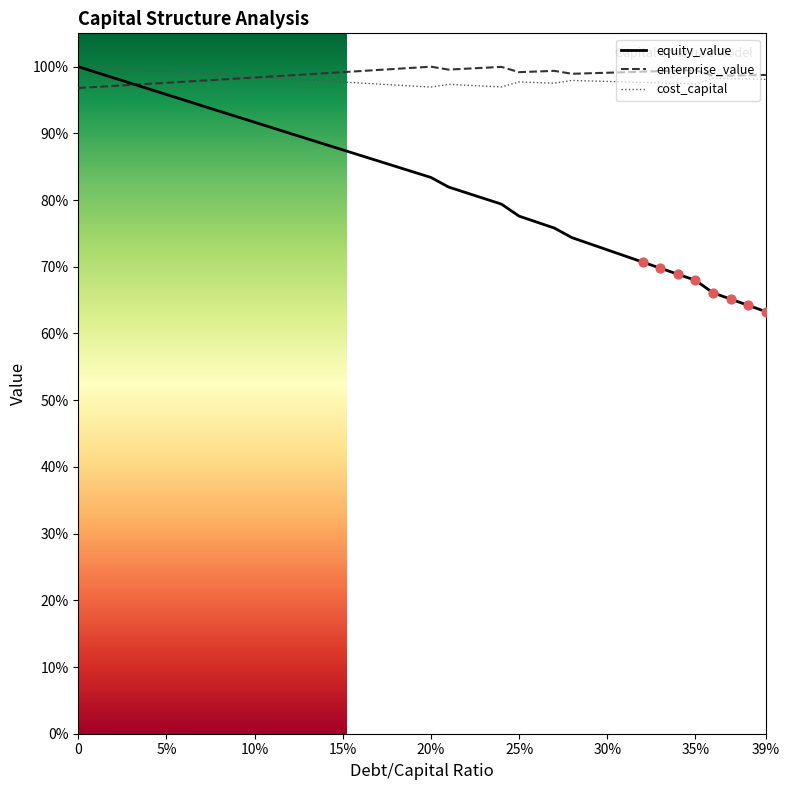

Which series has the largest total across all categories?

enterprise_value